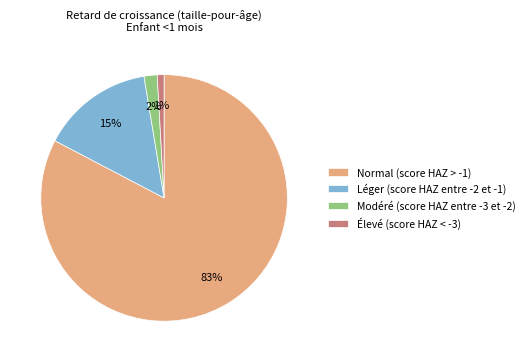

Which slice is the smallest?

Élevé (score HAZ < -3)